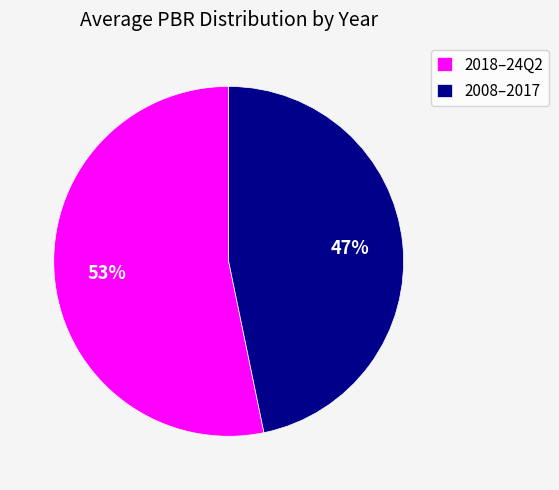

Is it true that 2008–2017 is 57% of the pie?

False